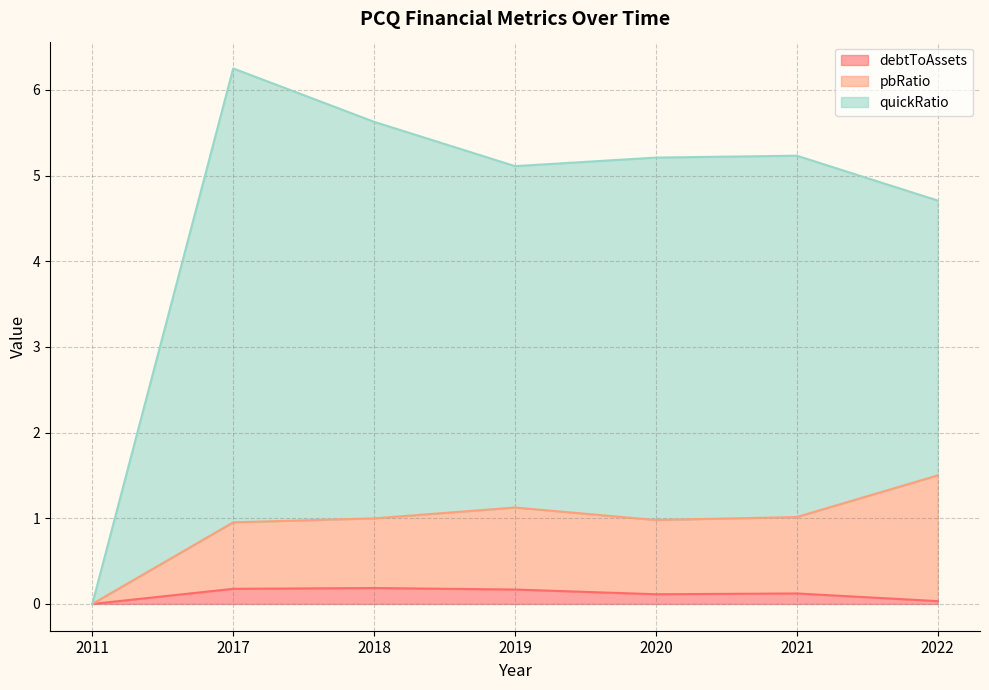

At which category is the sum across all series the highest?

2017